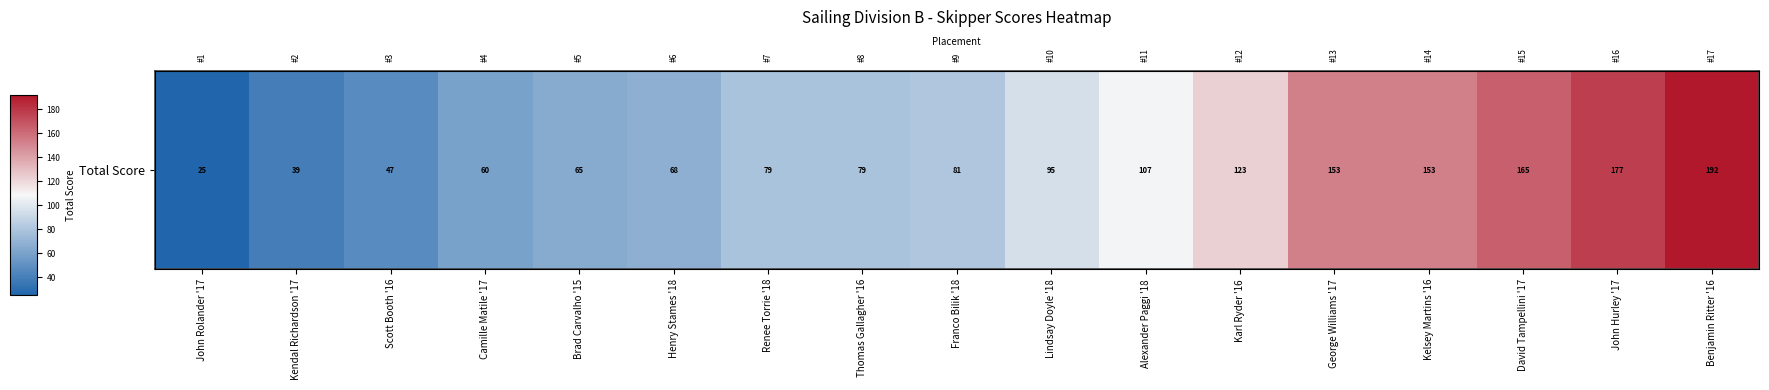

What is the ratio of the value at Scott Booth '16 to the value at Thomas Gallagher '16?

0.6